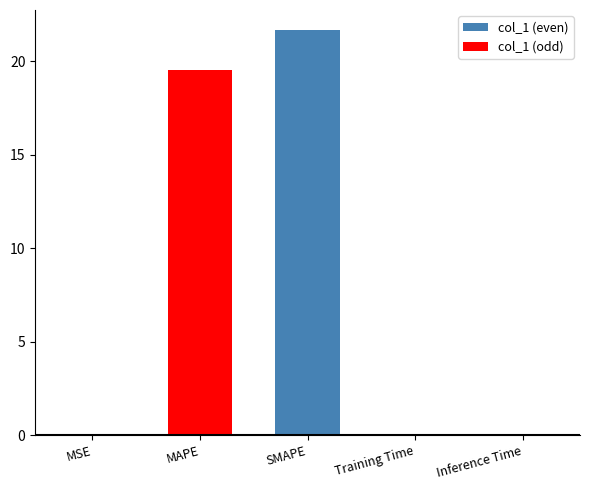

Is the value of col_1 (odd) at SMAPE greater than the value of col_1 (even) at MSE?

No